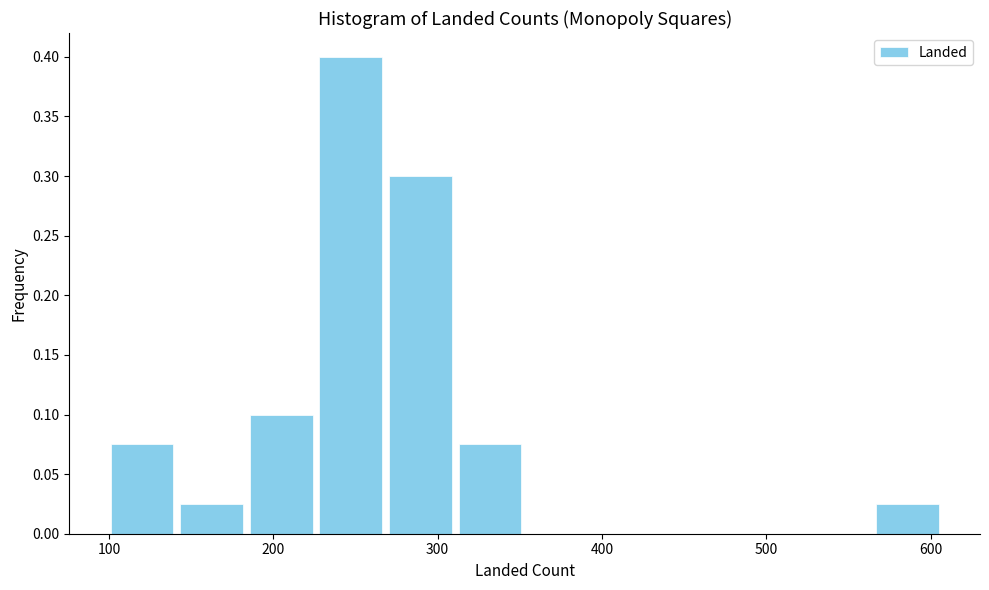

Which range on the x-axis has the tallest bar?

230 to 270